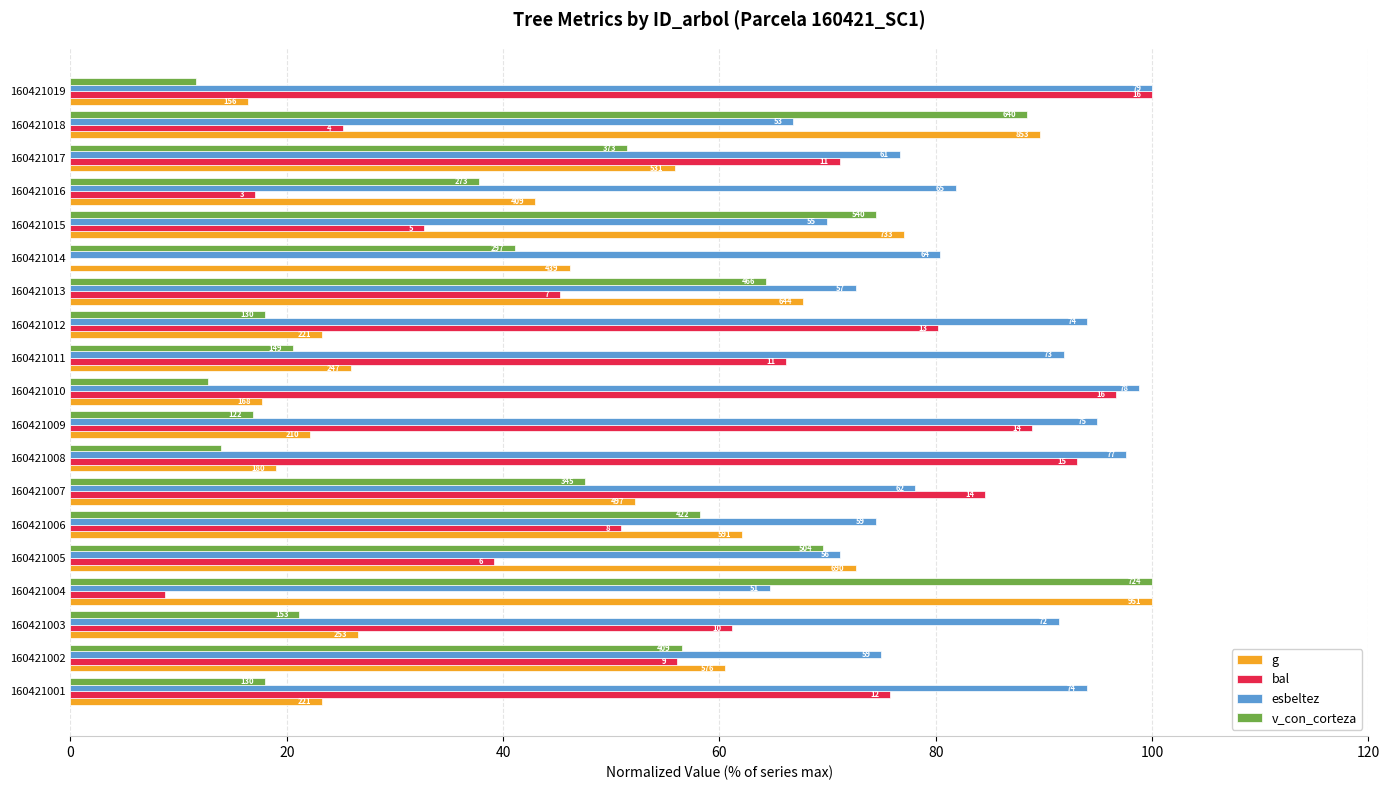

What are all the series names shown in the legend?

g, bal, esbeltez, v_con_corteza